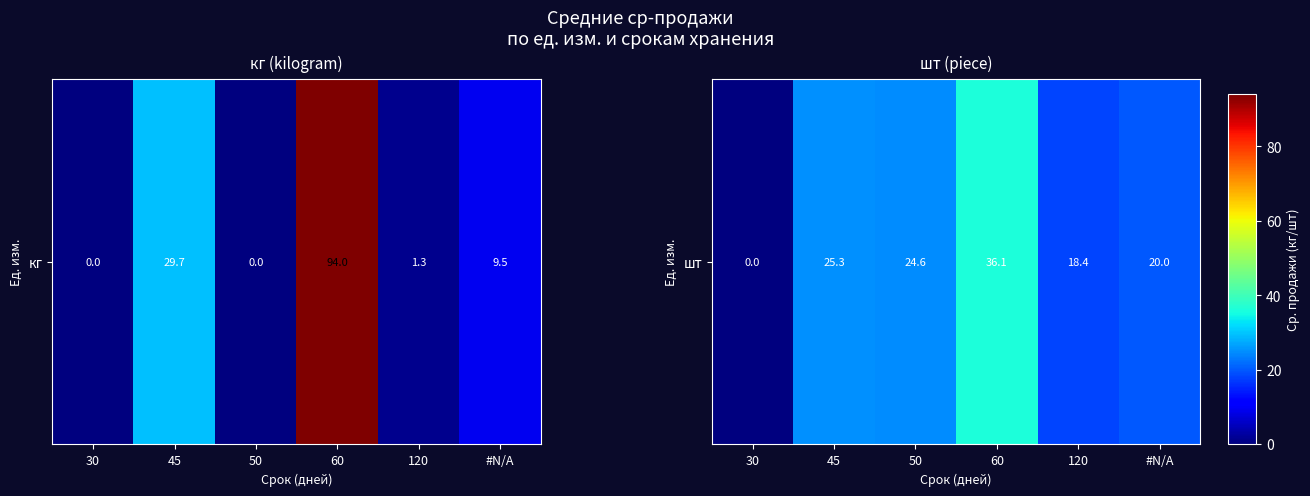

What is the greatest value displayed?

36.1